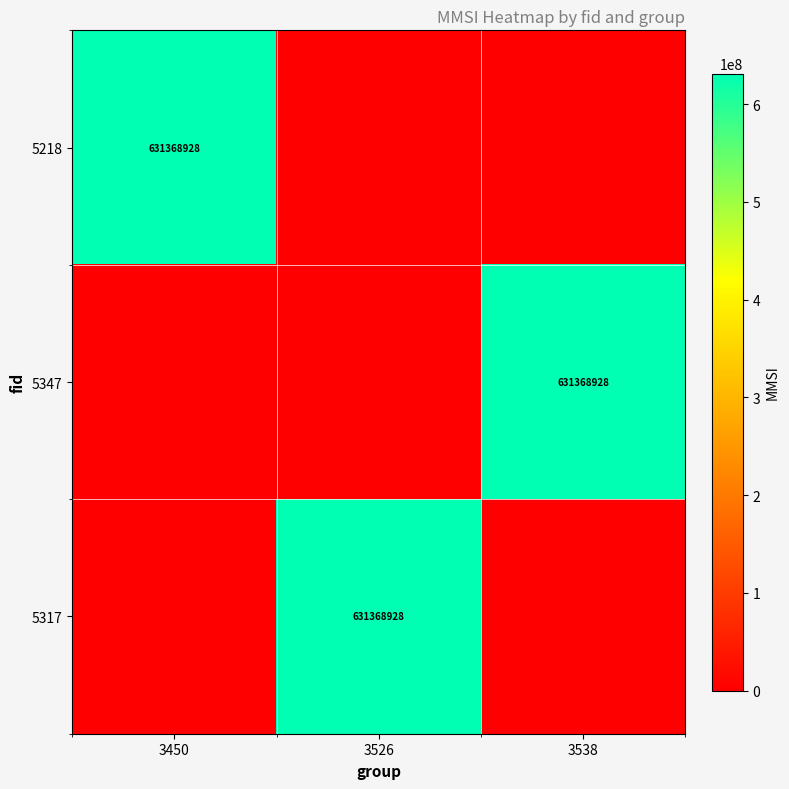

The value of 5347 at 3538 is 631368928. True or false?

True